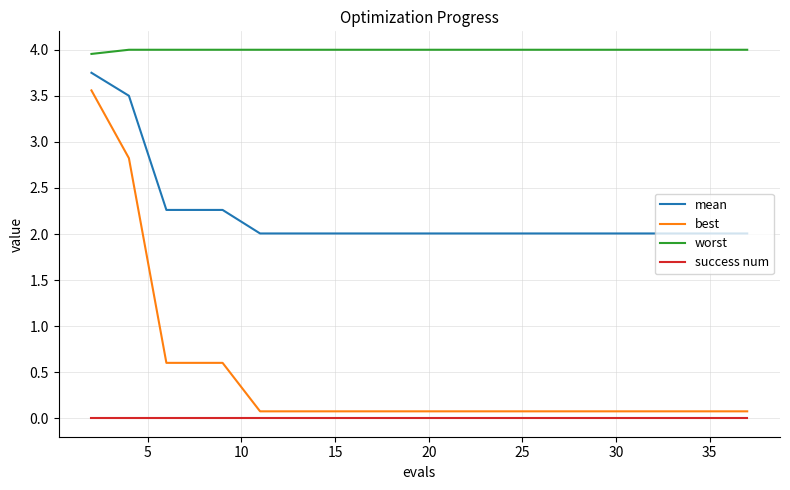

Which series has the largest range (max minus min)?

best